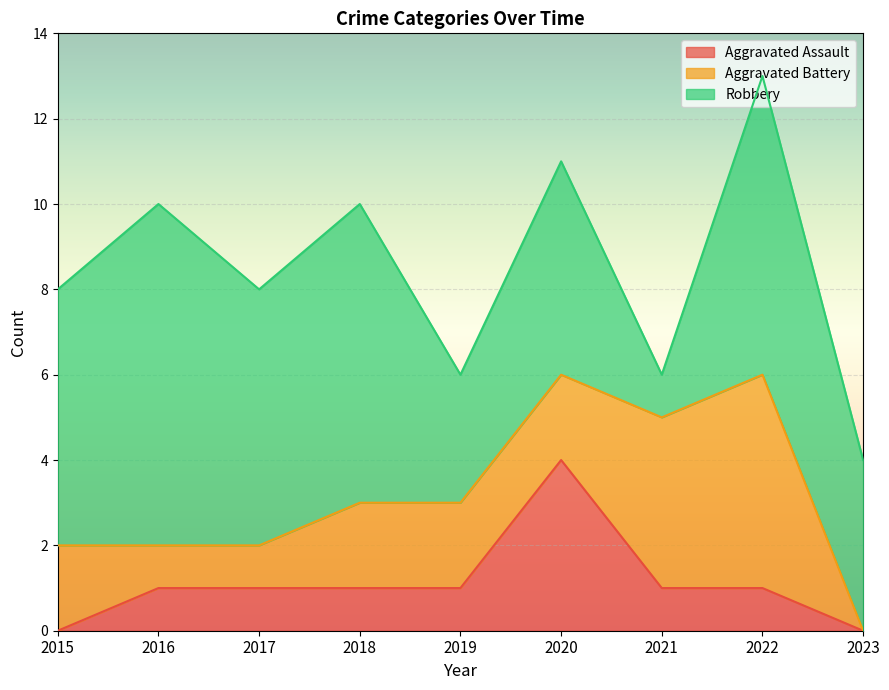

How many values in the Aggravated Assault series exceed 1?

1